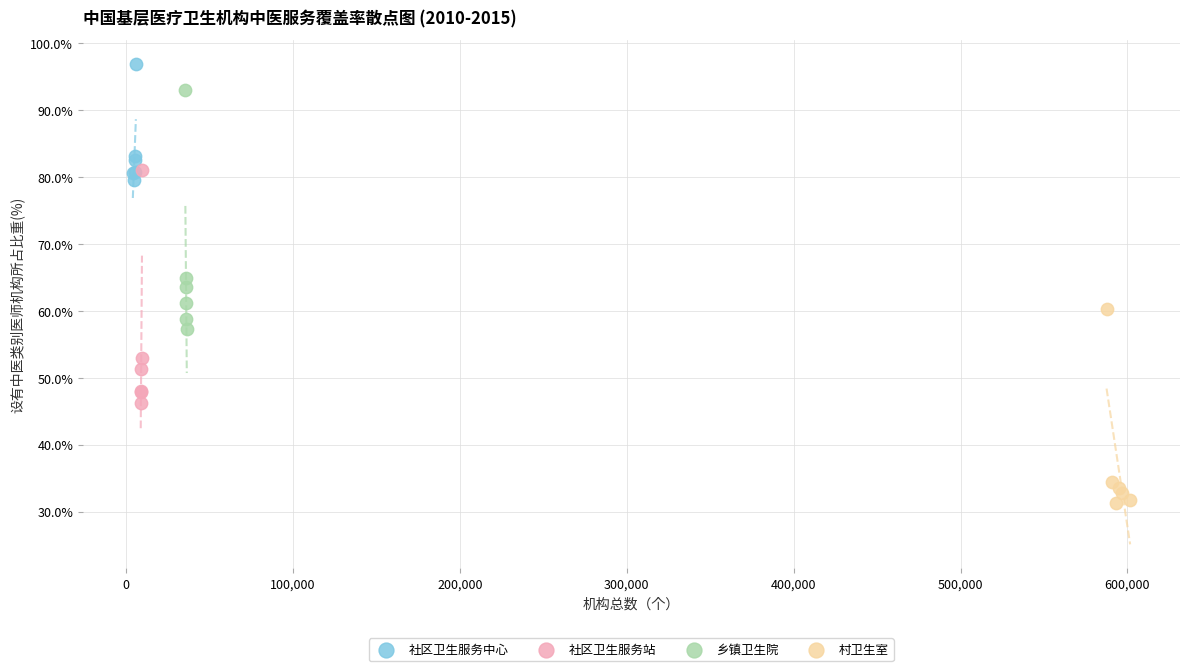

What are all the series names shown in the legend?

社区卫生服务中心, 社区卫生服务站, 乡镇卫生院, 村卫生室